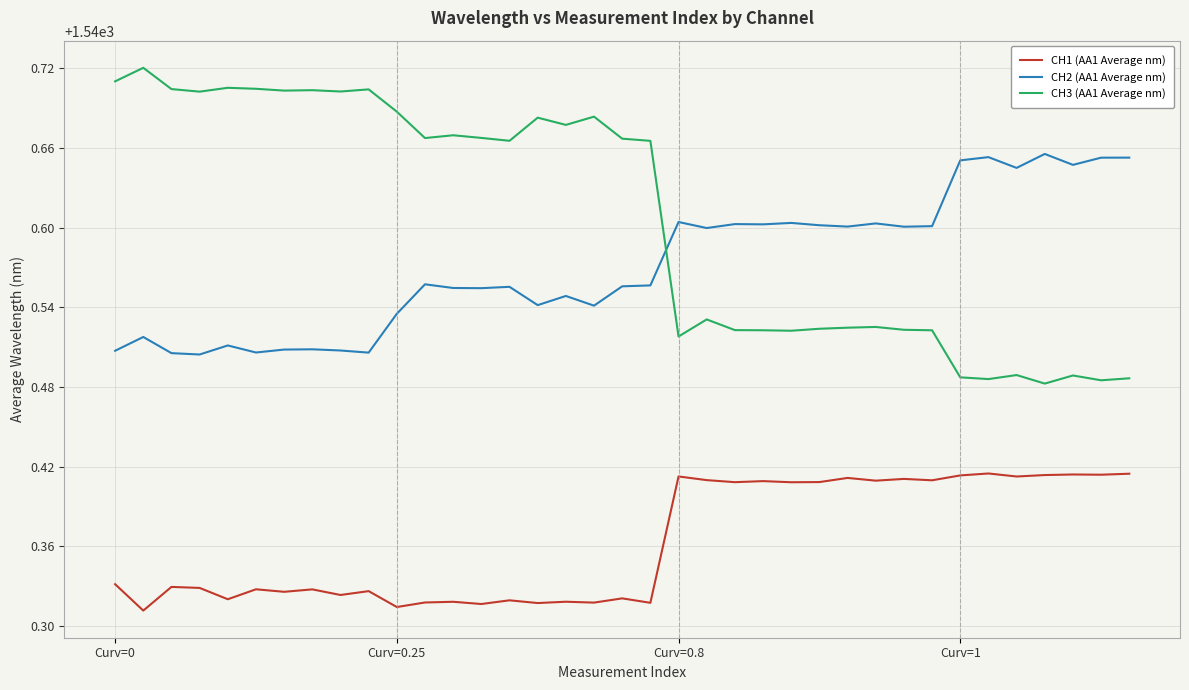

True or false: CH3 (AA1 Average nm) and CH1 (AA1 Average nm) cross at least once.

False